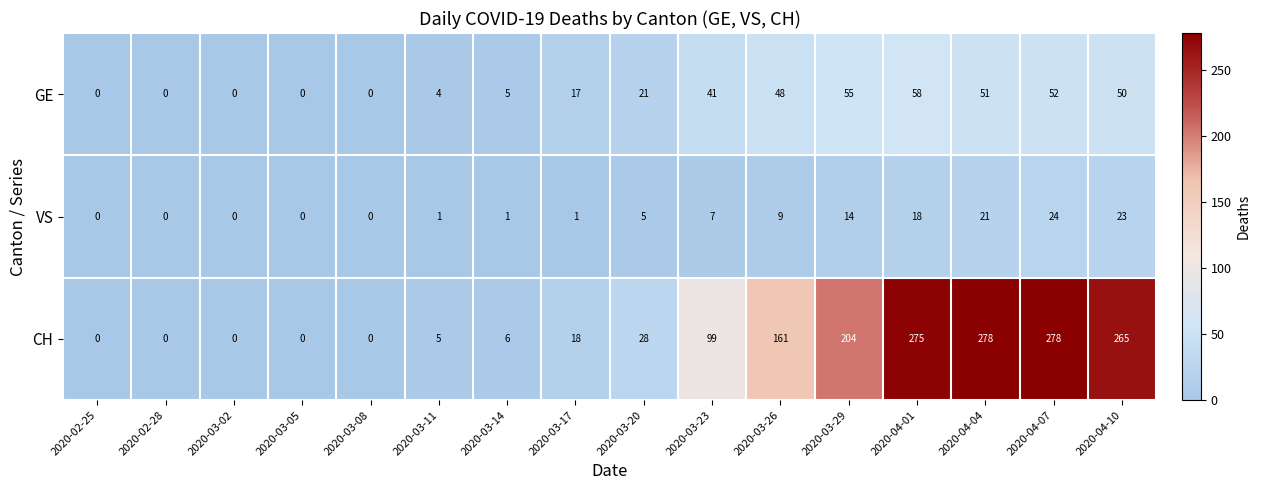

What is the spread (max minus min) of values at 2020-03-11?

4